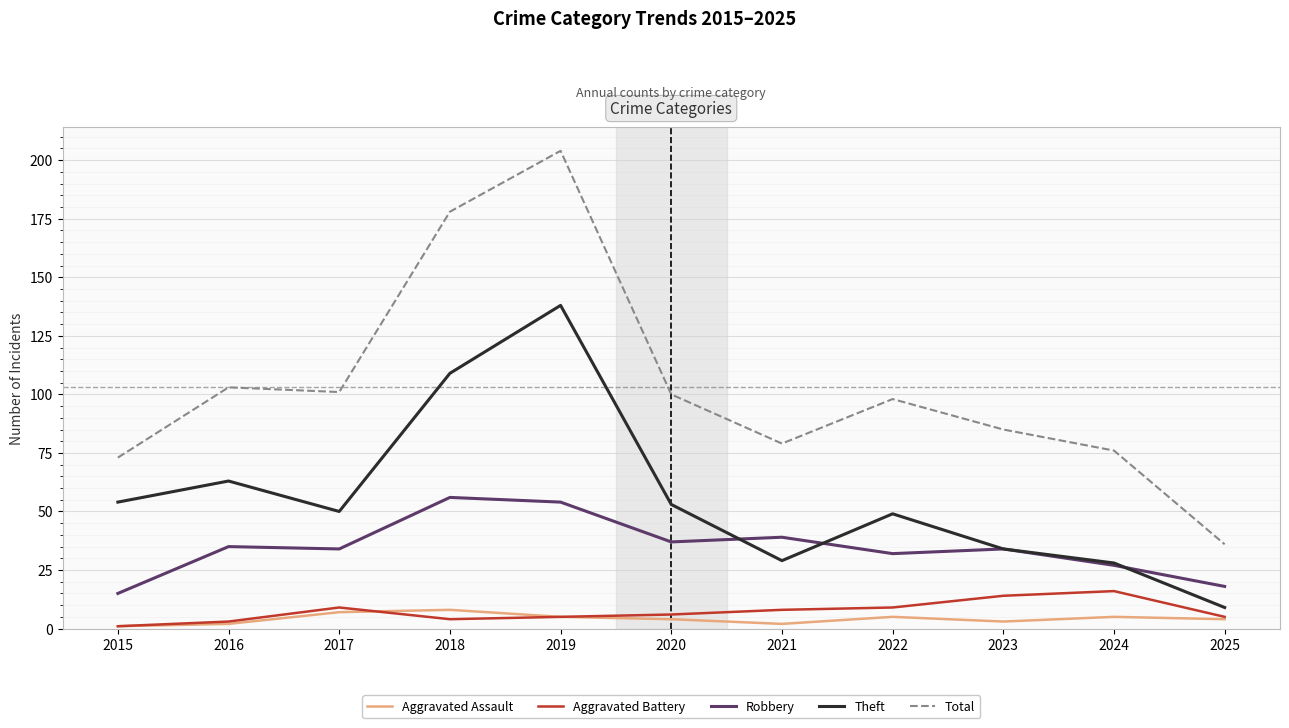

Which series has the largest total across all categories?

Total